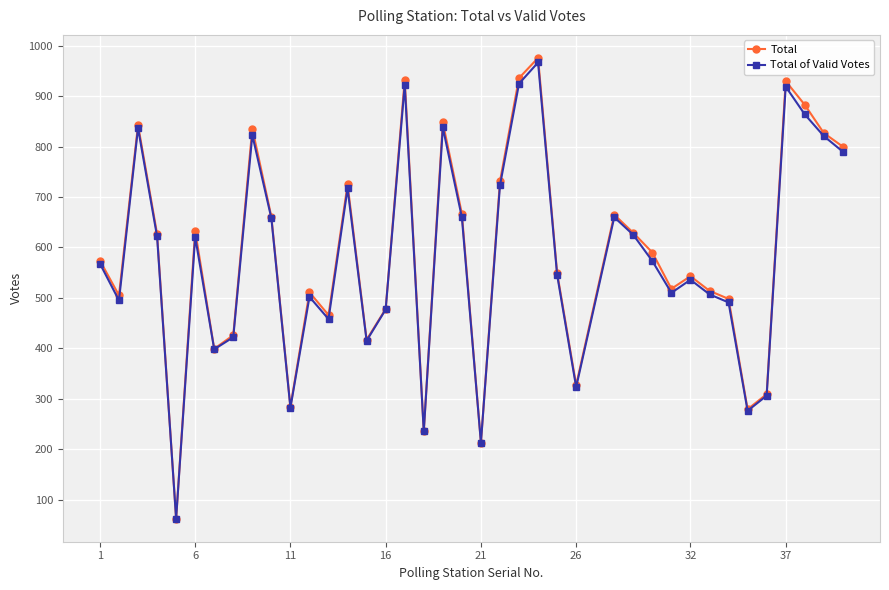

Which series has the widest spread of values?

Total